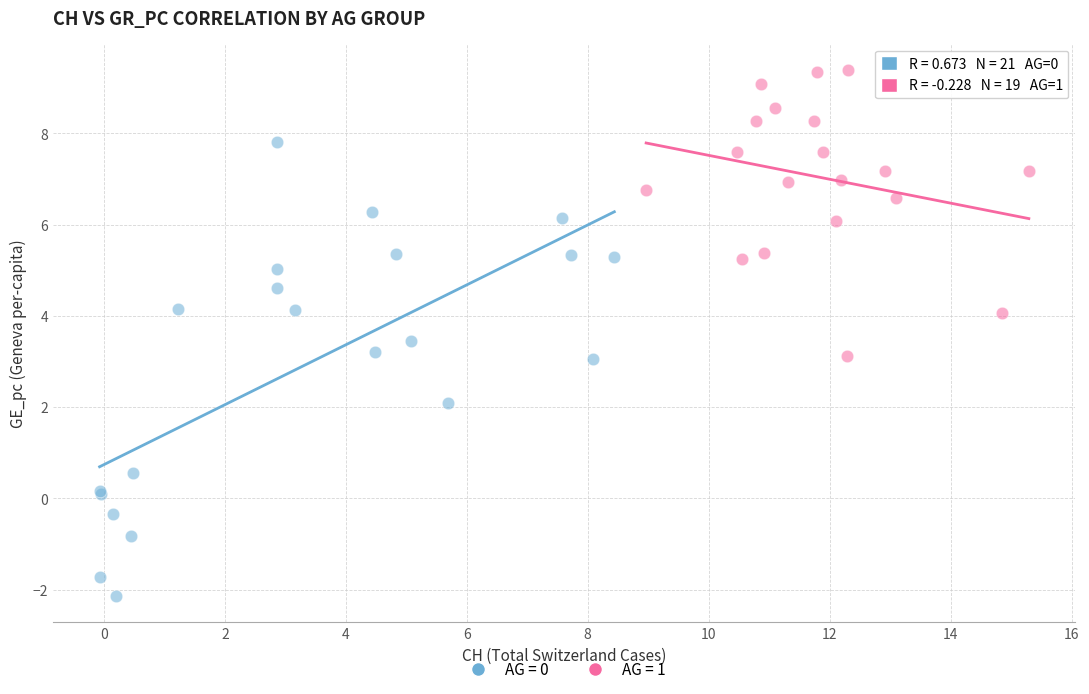

What are all the series names shown in the legend?

AG = 0, AG = 1